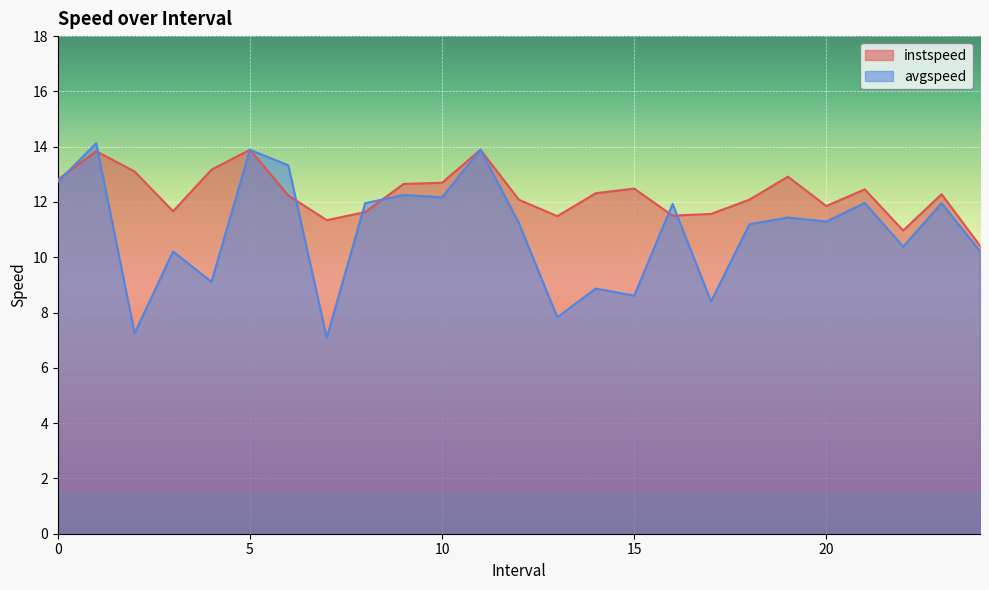

What is the minimum value for instspeed?

10.4